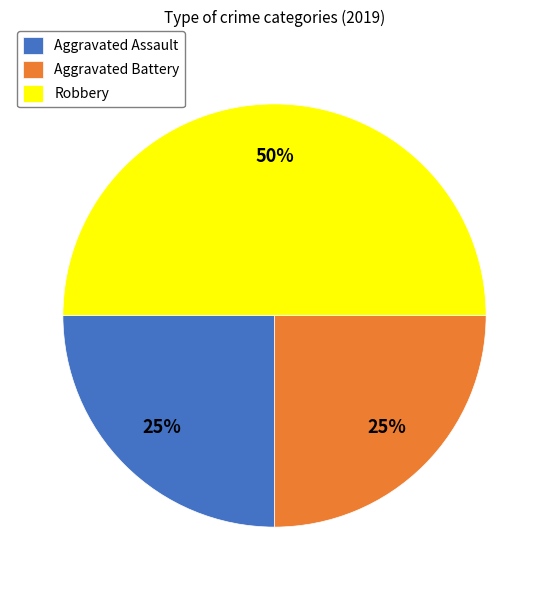

Which category has the biggest portion of the pie?

Robbery